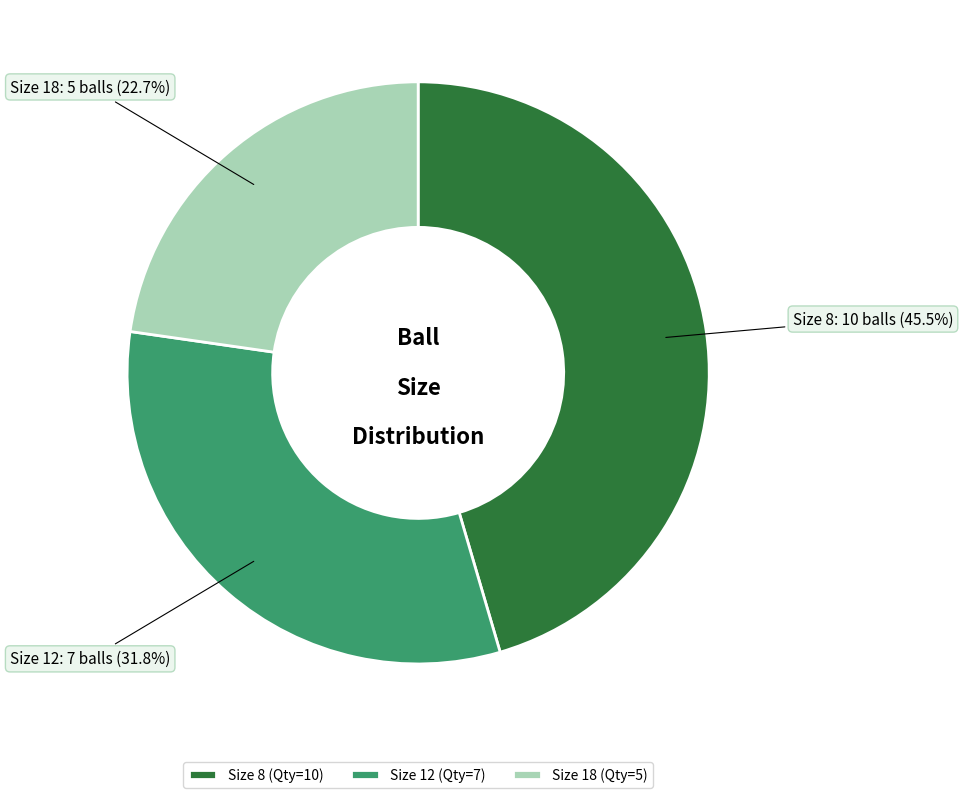

Do Size 12 (Qty=7) and Size 18 (Qty=5) together represent more than half of the pie?

Yes